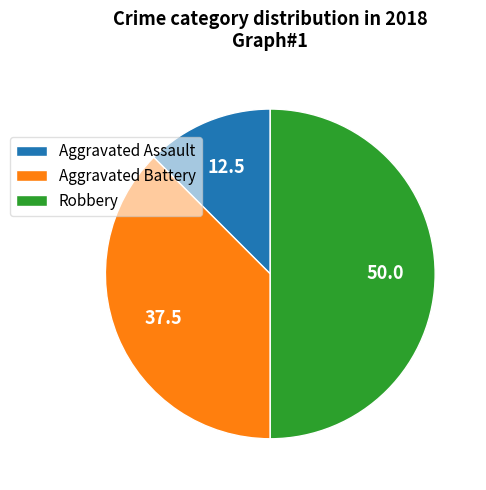

Combined, do Robbery and Aggravated Battery account for over 50%?

Yes